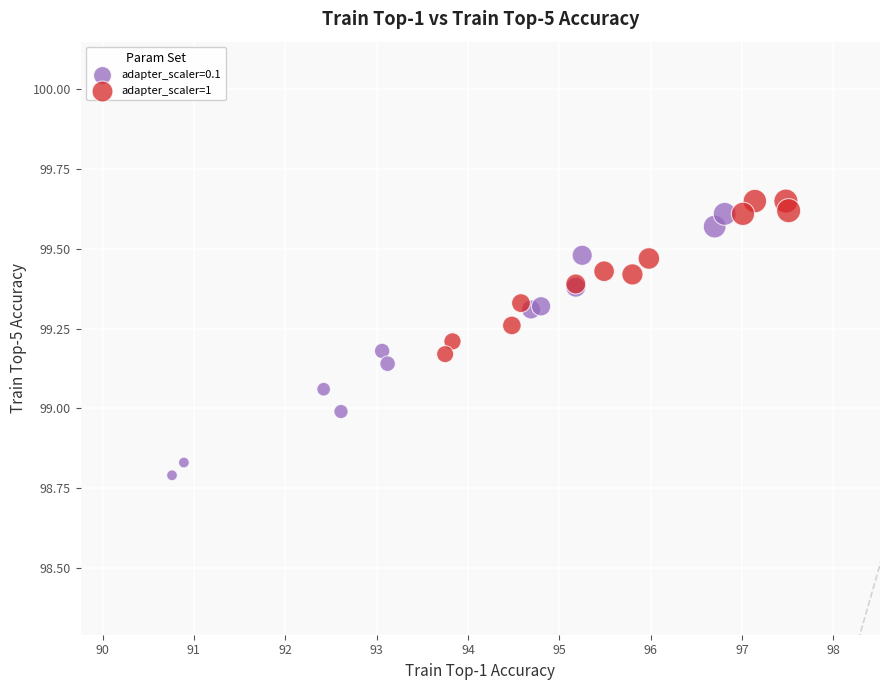

Which series has the largest Y range (max minus min)?

adapter_scaler=0.1